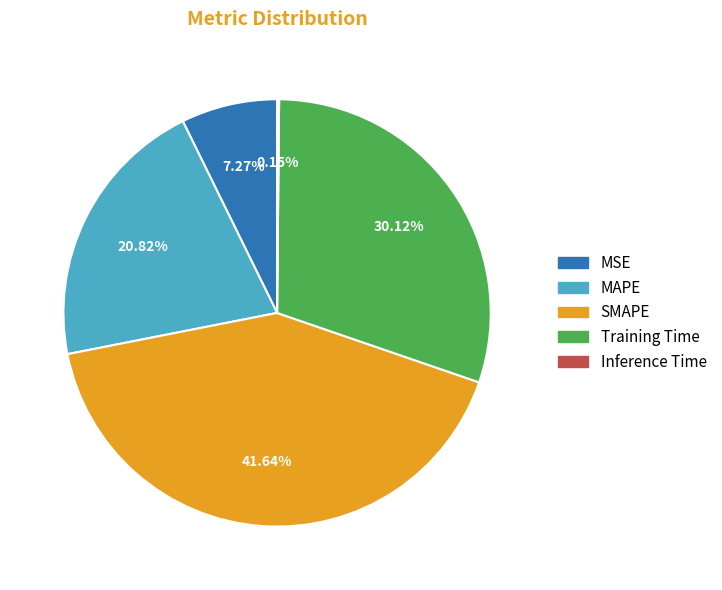

Which category has the biggest portion of the pie?

SMAPE